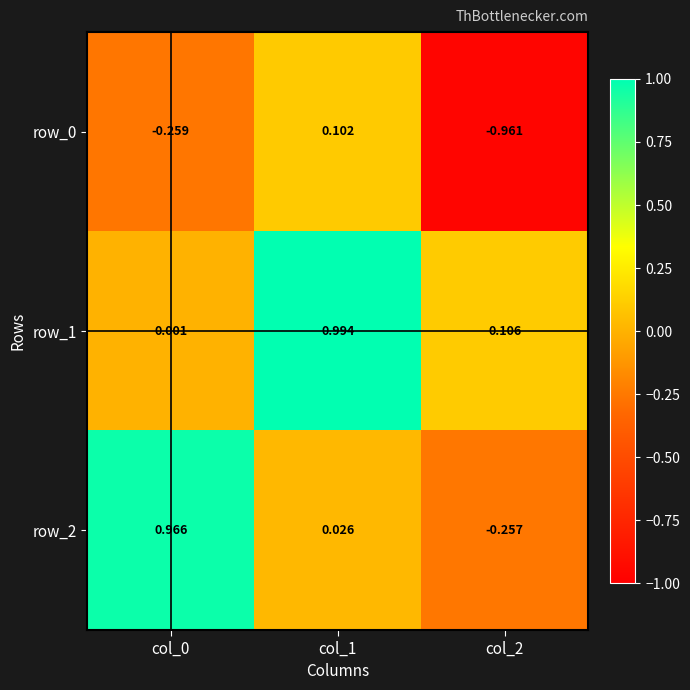

Is the value of row_1 at col_0 greater than the value of row_2 at col_1?

No